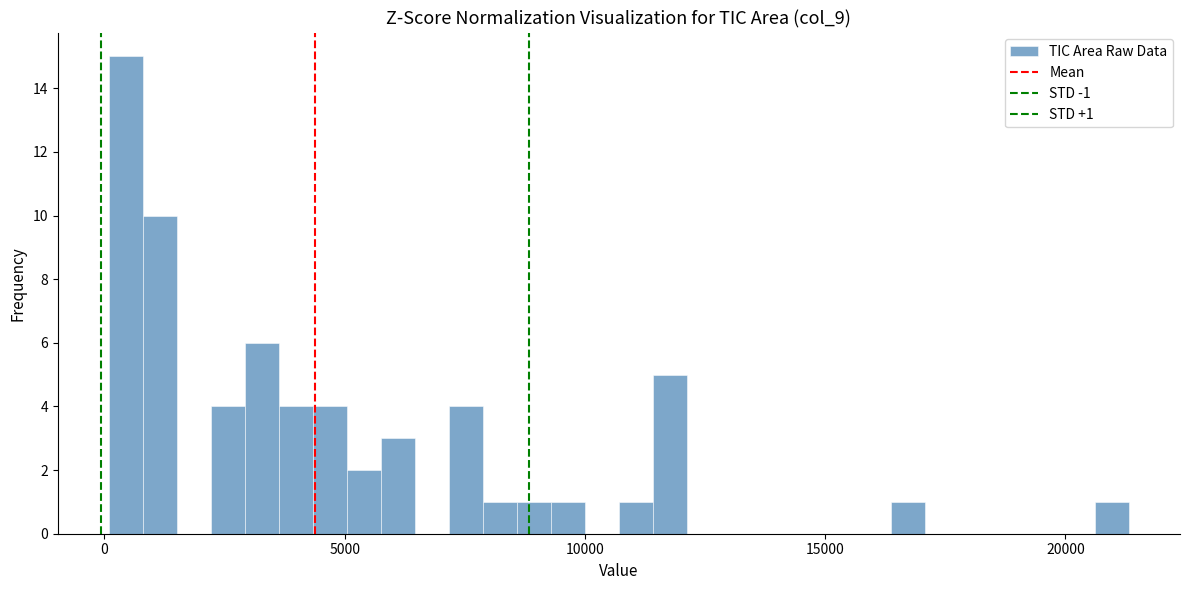

Around what value on the x-axis is the tallest bar? Give the approximate position of its centre, as read against the axis.

500